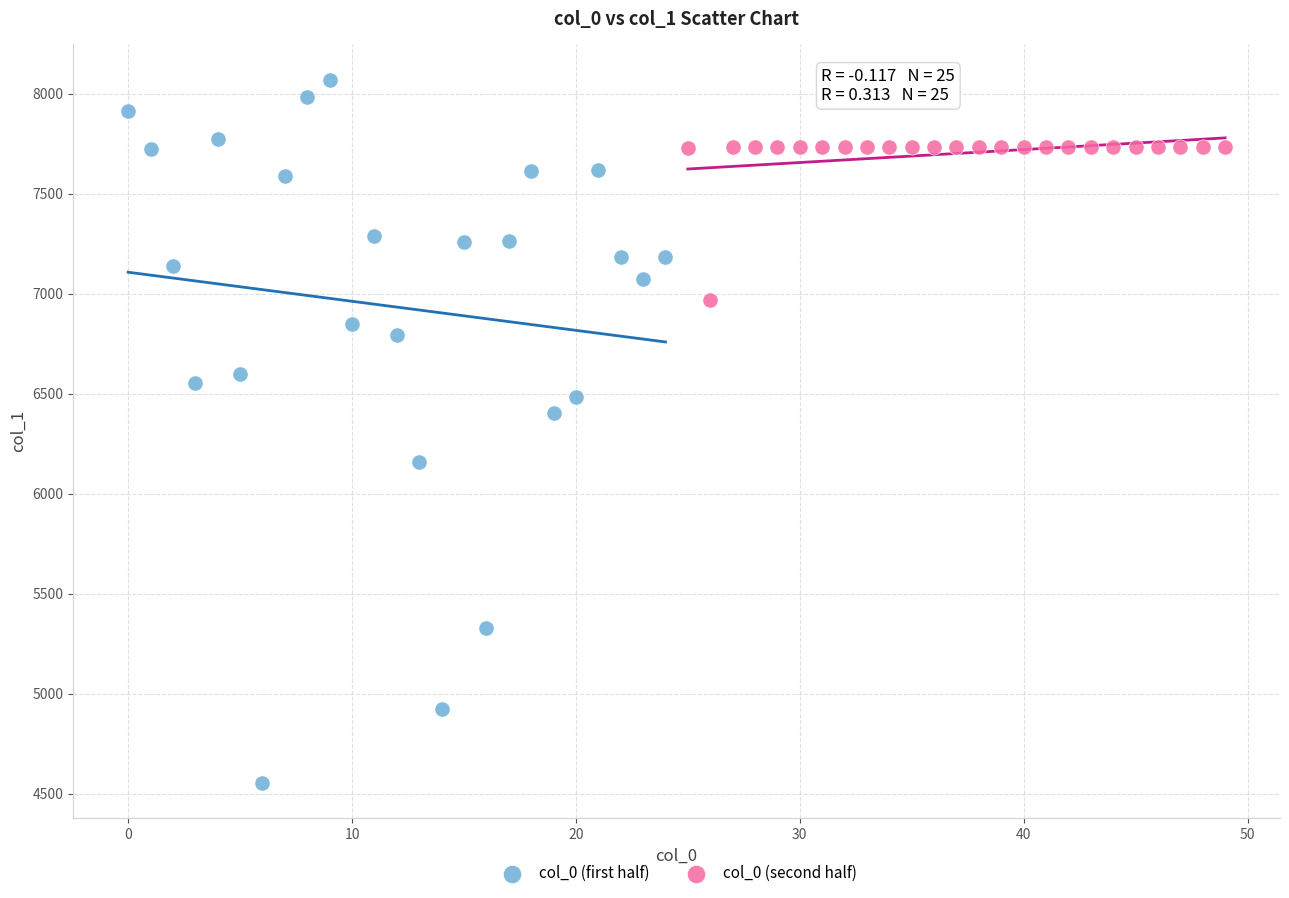

Which series contains the lowest Y value?

col_0 (first half)